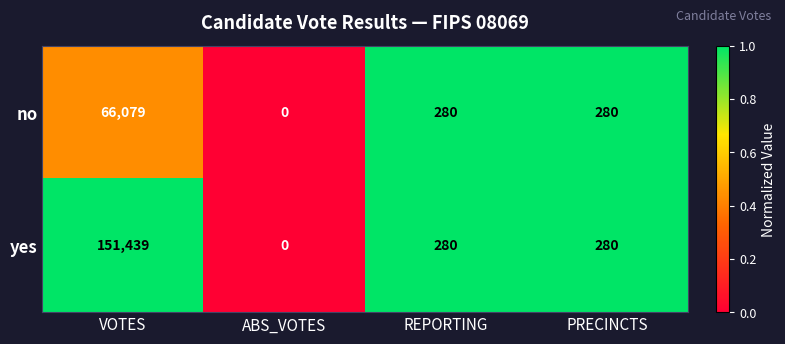

Where does the no series first go above 280?

VOTES